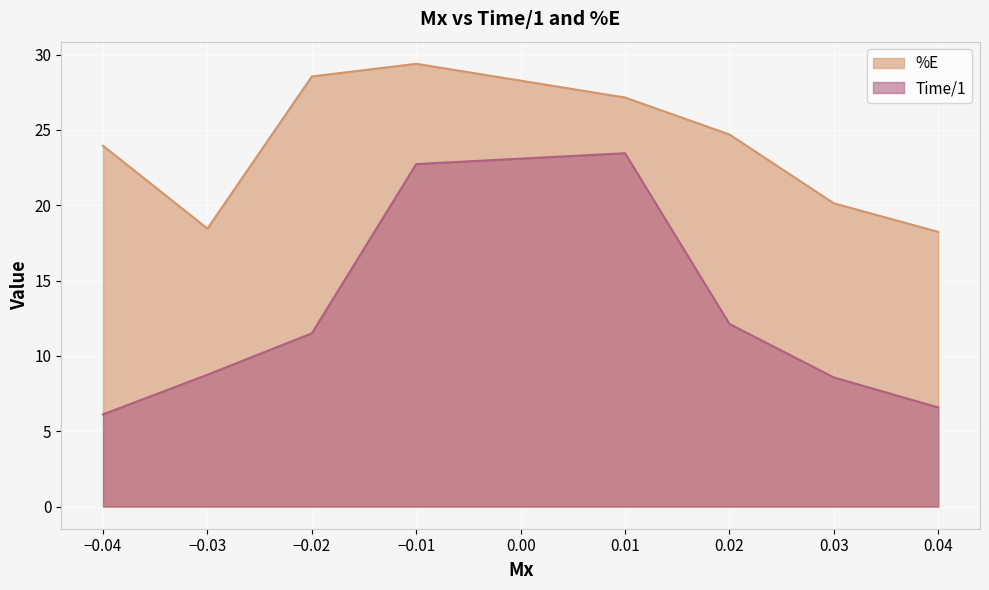

Reading left to right, transcribe all the data shown in this chart.

Time/1: -0.04=6.1	-0.03=8.8	-0.02=11.5	-0.01=22.7	0.01=23.4	0.02=12.1	0.03=8.6	0.04=6.6
%E: -0.04=23.9	-0.03=18.4	-0.02=28.5	-0.01=29.4	0.01=27.1	0.02=24.7	0.03=20.1	0.04=18.2